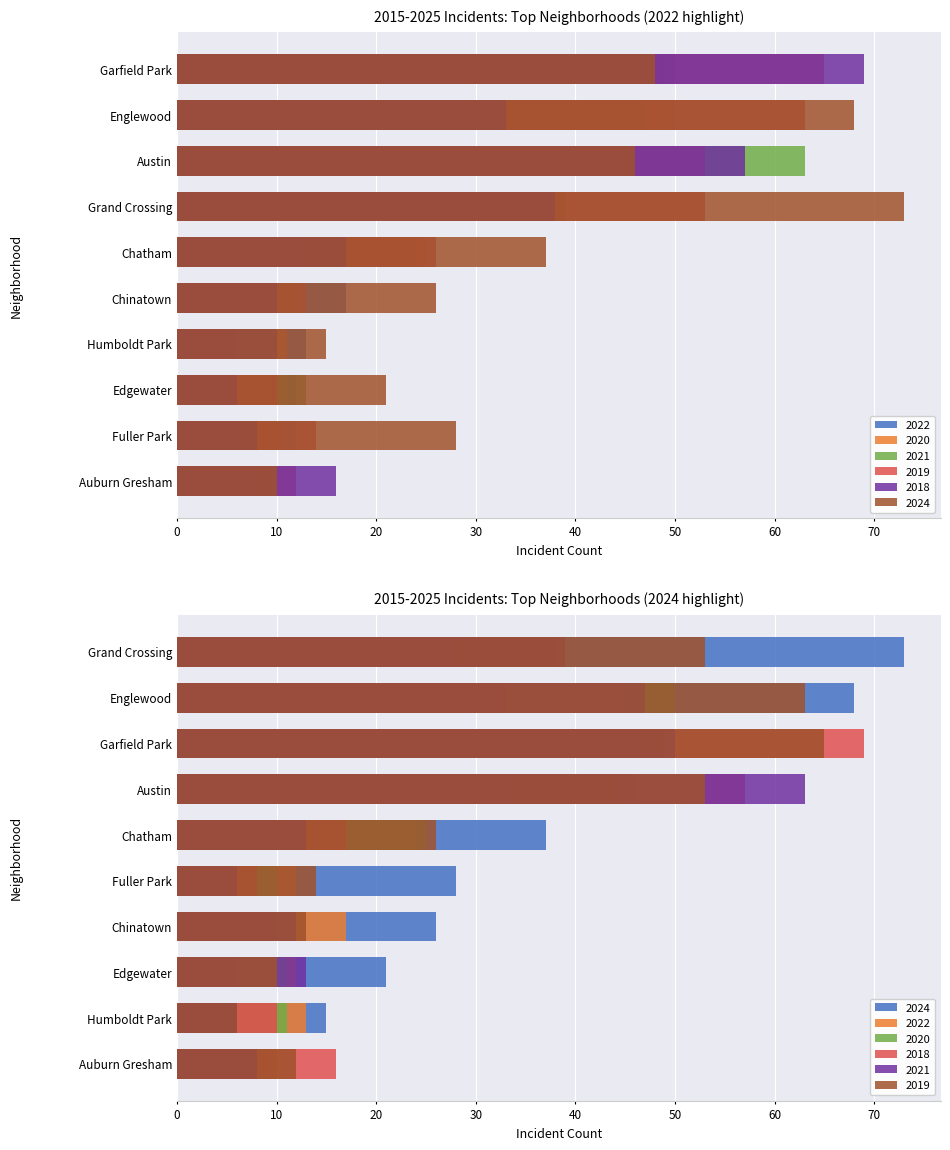

At how many categories does at least one series exceed 31?

5